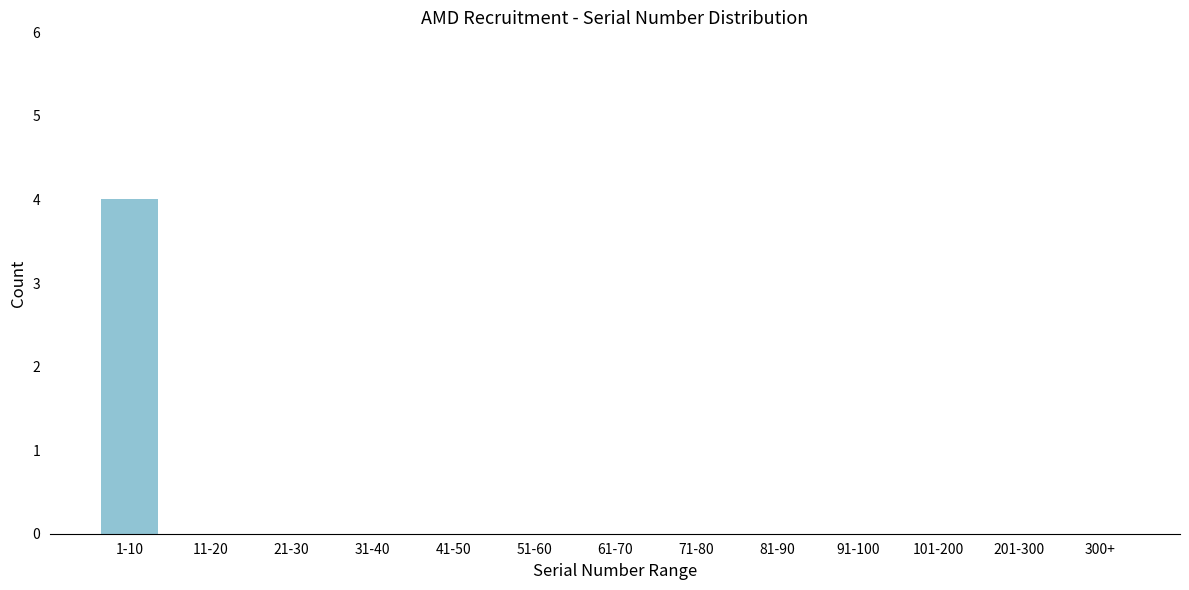

Reading left to right, transcribe all the data shown in this chart.

1-10=4	11-20=0	21-30=0	31-40=0	41-50=0	51-60=0	61-70=0	71-80=0	81-90=0	91-100=0	101-200=0	201-300=0	300+=0